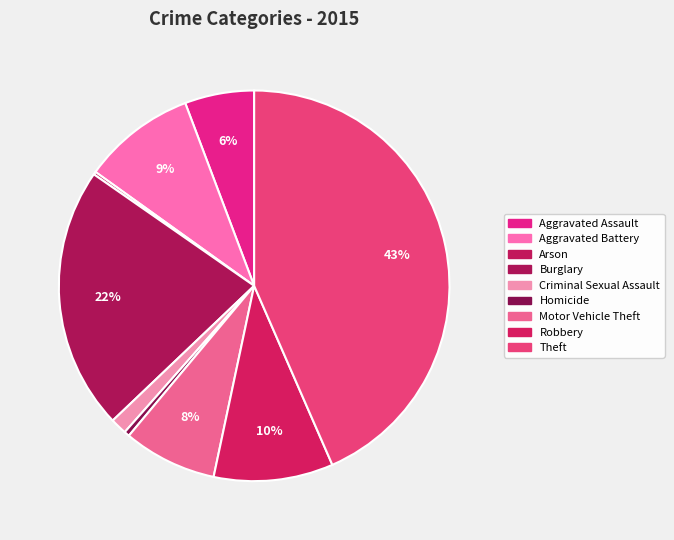

To the nearest percent, what is the combined percentage of Aggravated Assault and Burglary?

28%